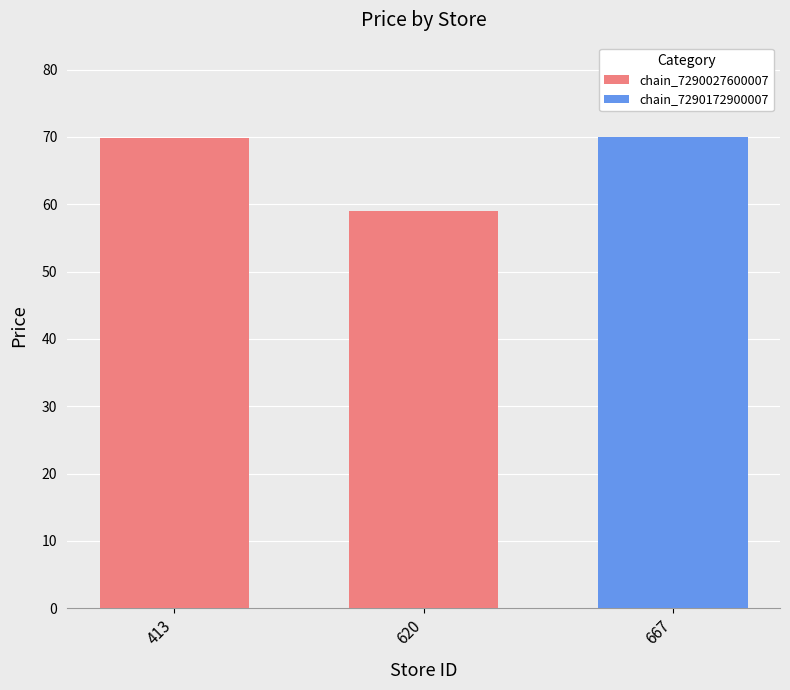

Where is the data nearest to the value 64?

620